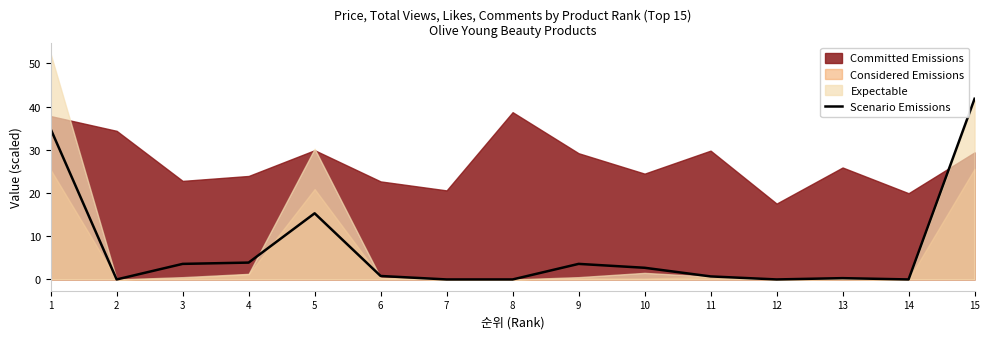

At which label is Scenario Emissions closest to 20?

5